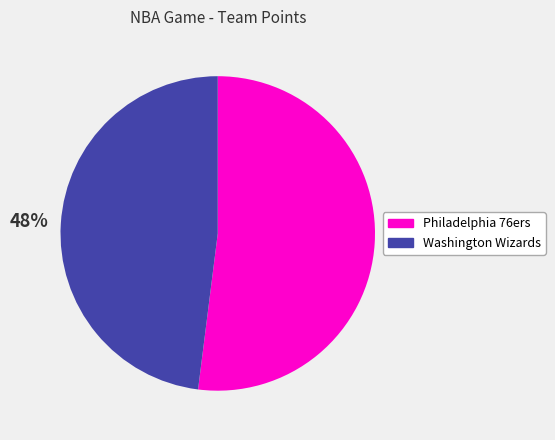

What is the majority slice?

Philadelphia 76ers